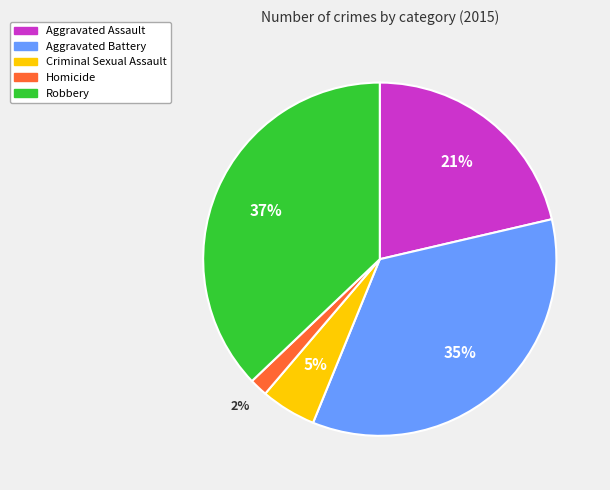

What percentage is the Aggravated Assault slice, to the nearest percent?

21%